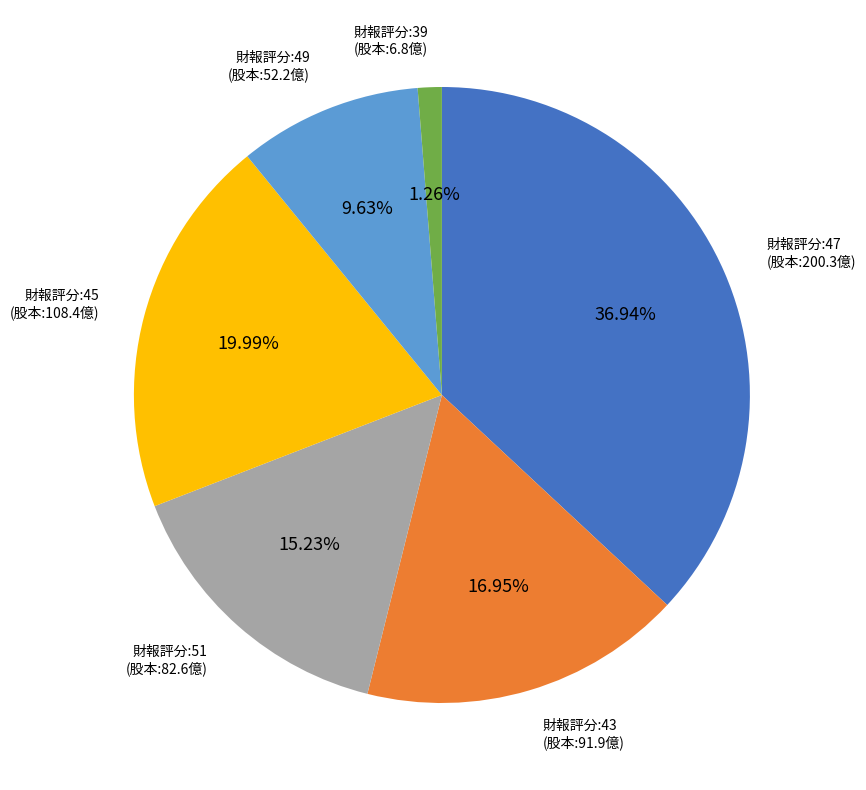

Does any single category account for the majority?

No